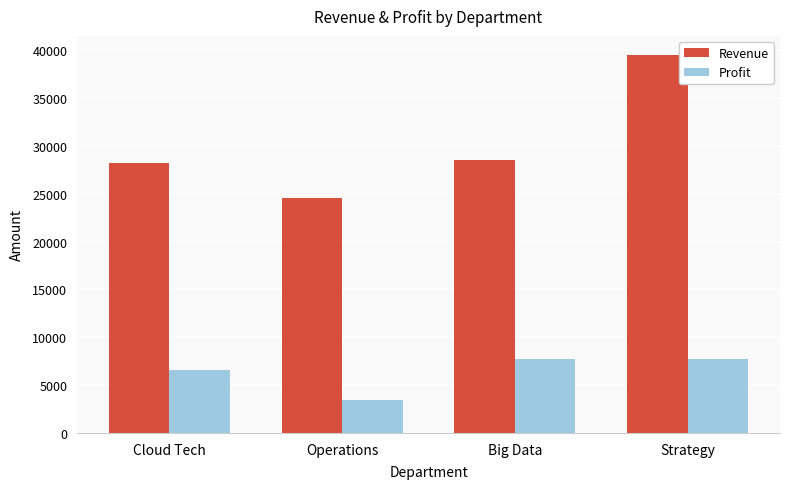

What is the average value of the Profit series?

6373